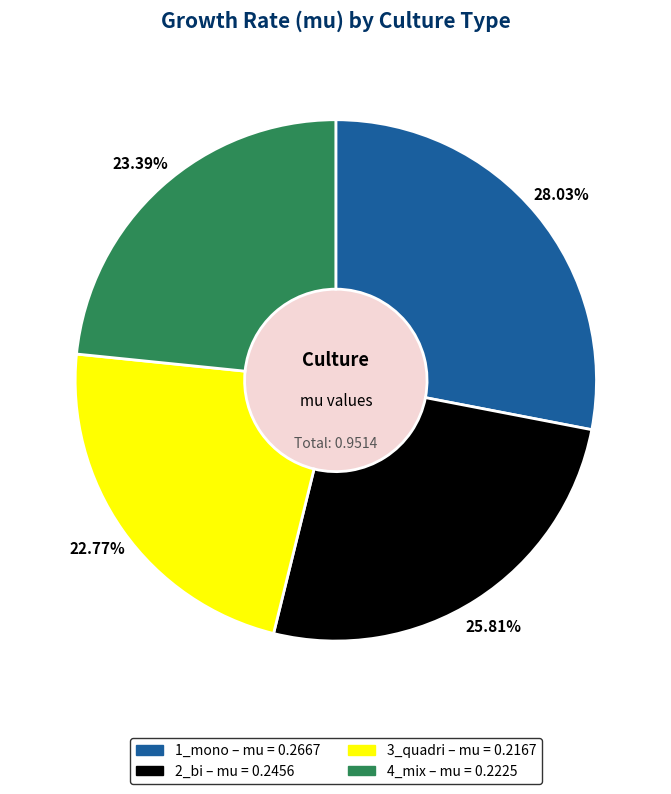

Combined, what portion of the pie is 2_bi and 1_mono?

53.8%